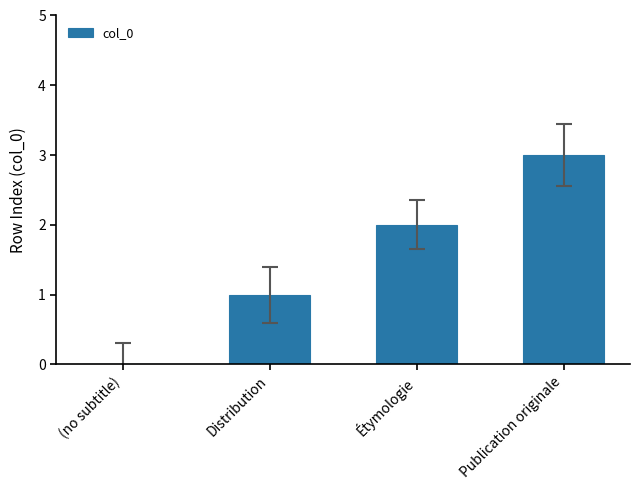

How many data points does each series have?

4